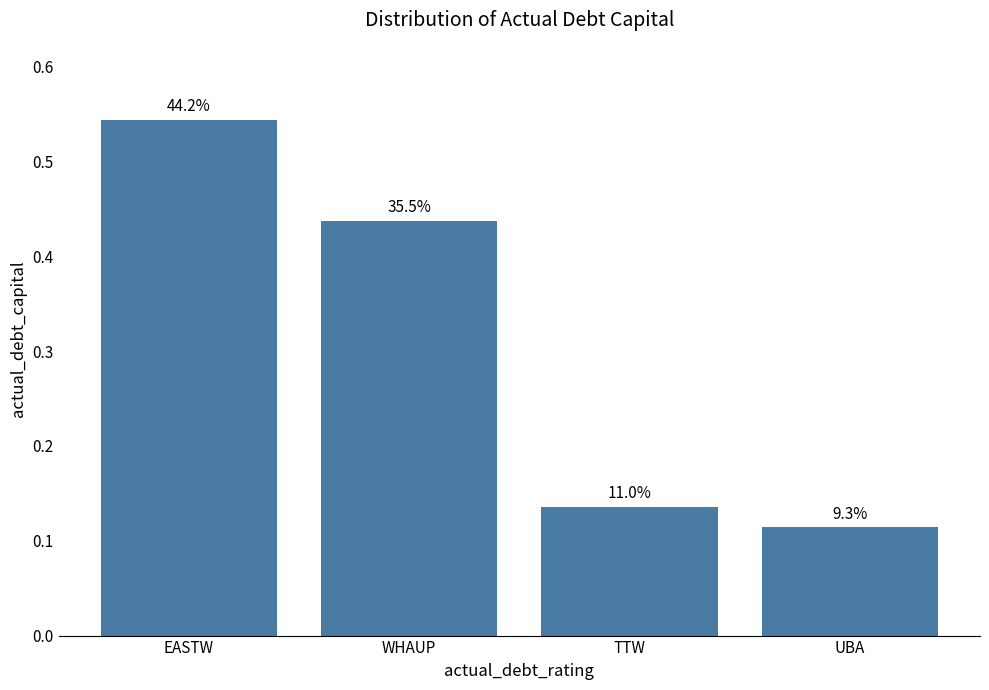

Rank the categories by value from lowest to highest.

UBA, TTW, WHAUP, EASTW